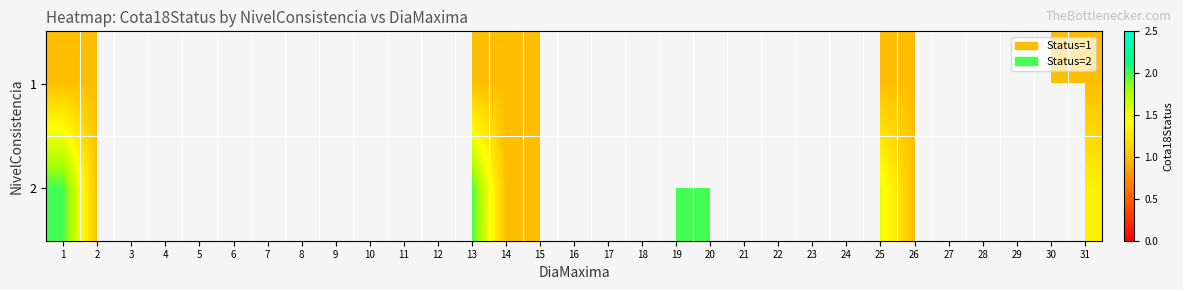

At which label is 2 closest to 1?

2